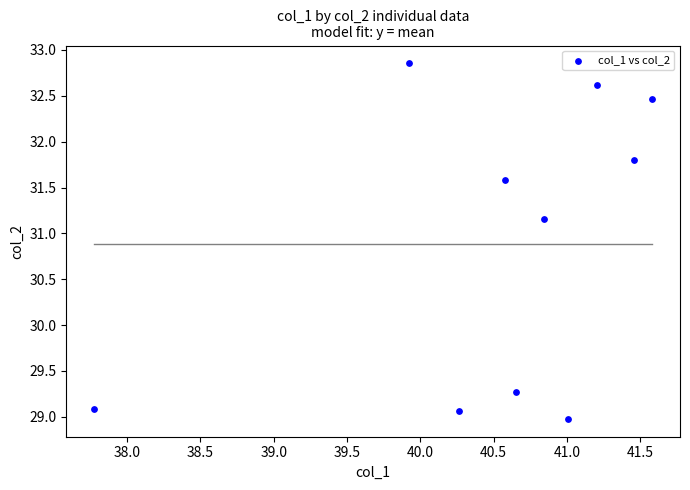

What is the average Y value?

30.9